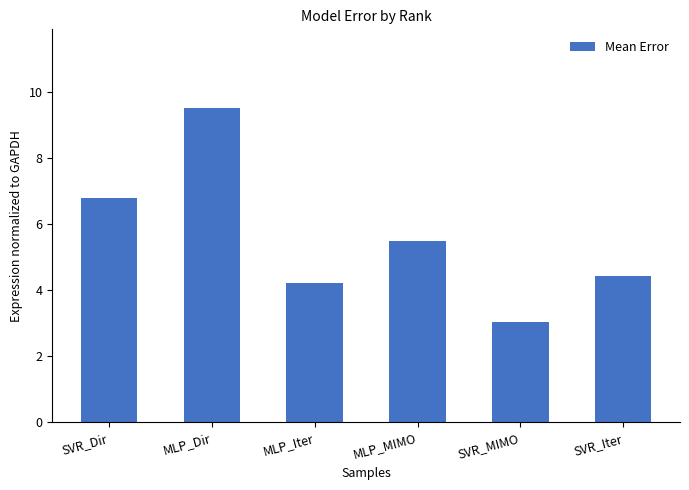

List the labels in order of value, largest first.

MLP_Dir, SVR_Dir, MLP_MIMO, SVR_Iter, MLP_Iter, SVR_MIMO